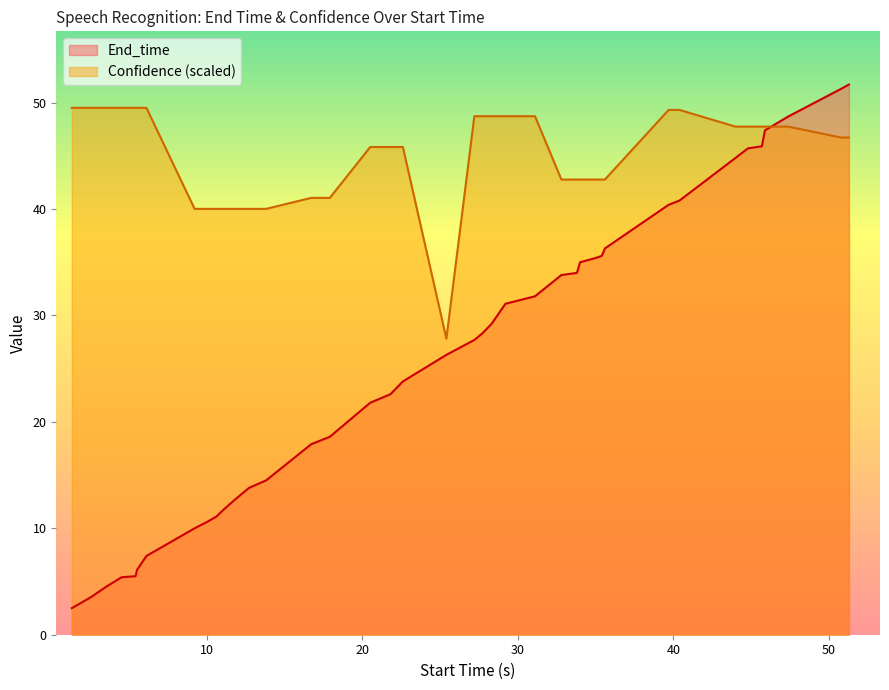

How many distinct data groups are displayed?

2